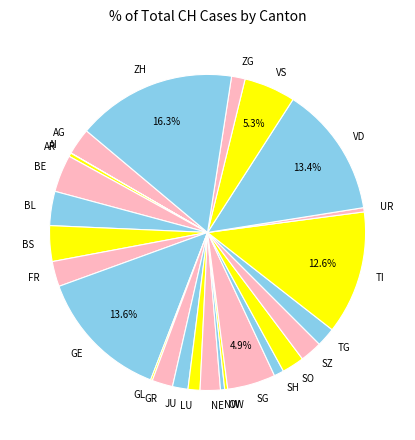

Which slice is the largest?

ZH